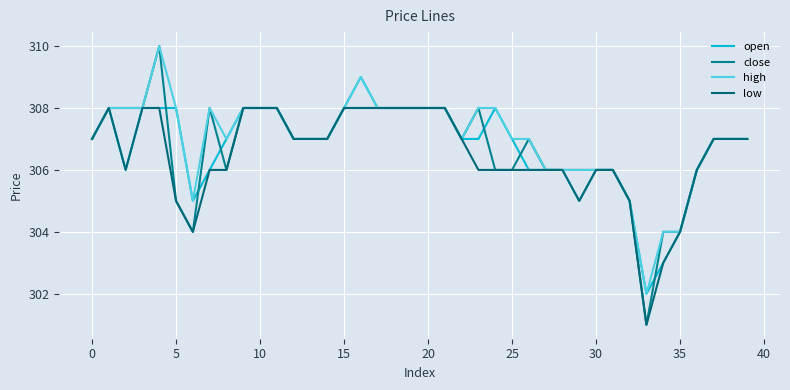

Which category has the lowest value in the open series?

33